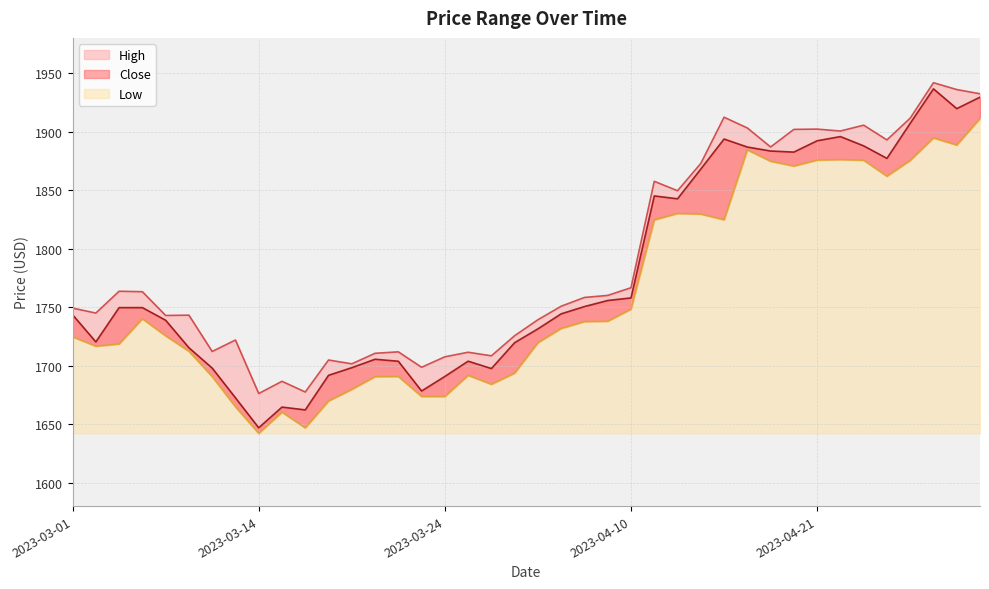

What is the highest value of the Close series?

1936.5